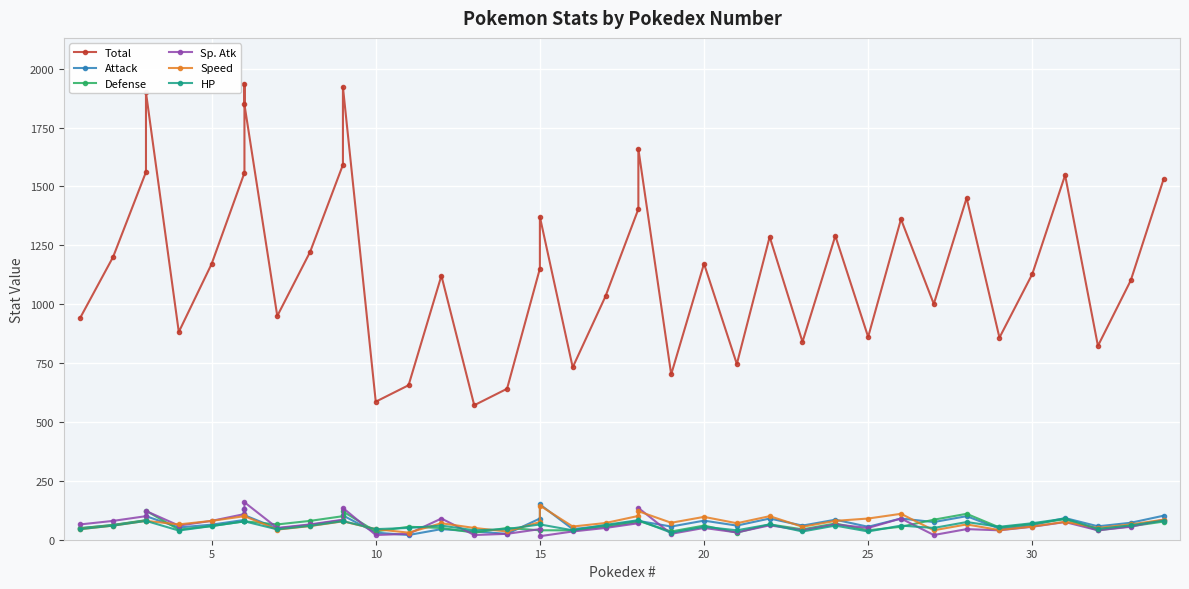

What are all the series names shown in the legend?

Total, Attack, Defense, Sp. Atk, Speed, HP